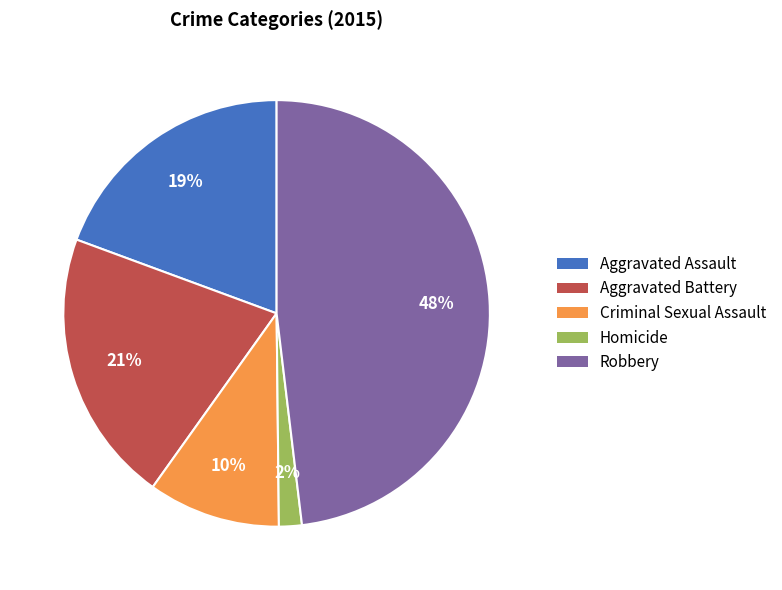

Rank the categories by value from lowest to highest.

Homicide, Criminal Sexual Assault, Aggravated Assault, Aggravated Battery, Robbery